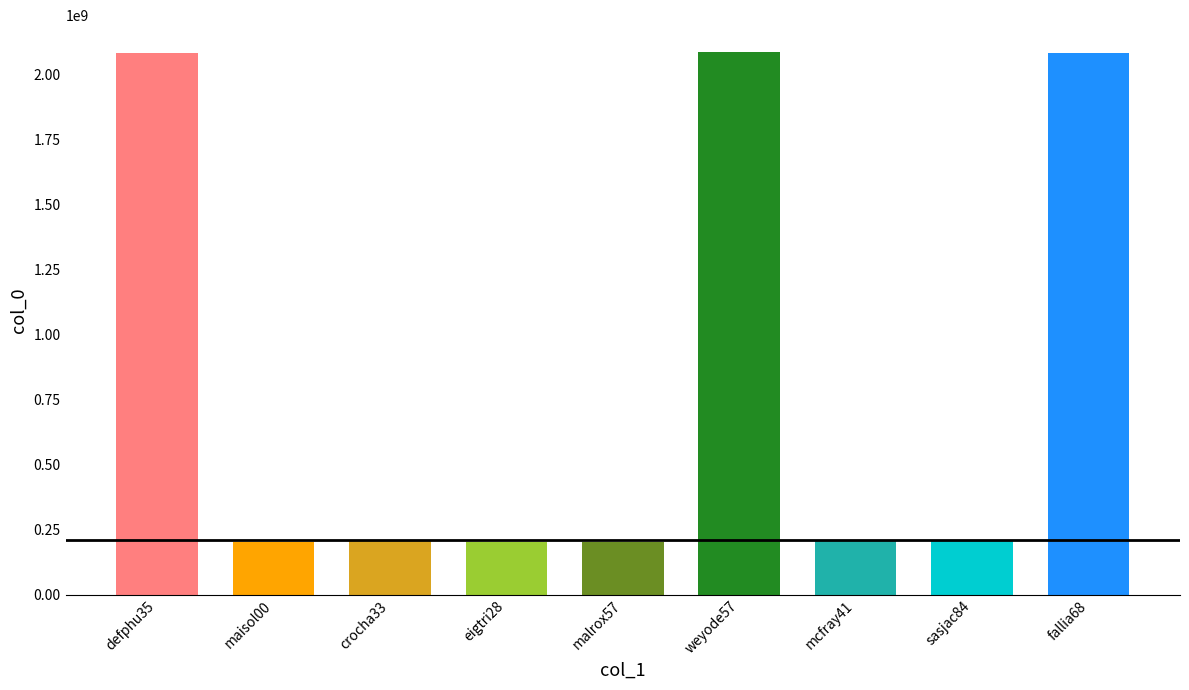

How many categories are shown in the chart?

9